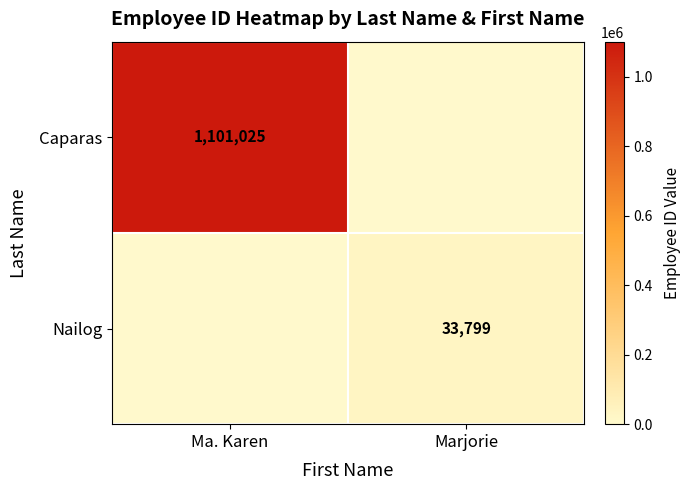

Which has a higher value, Ma. Karen or Marjorie?

Ma. Karen